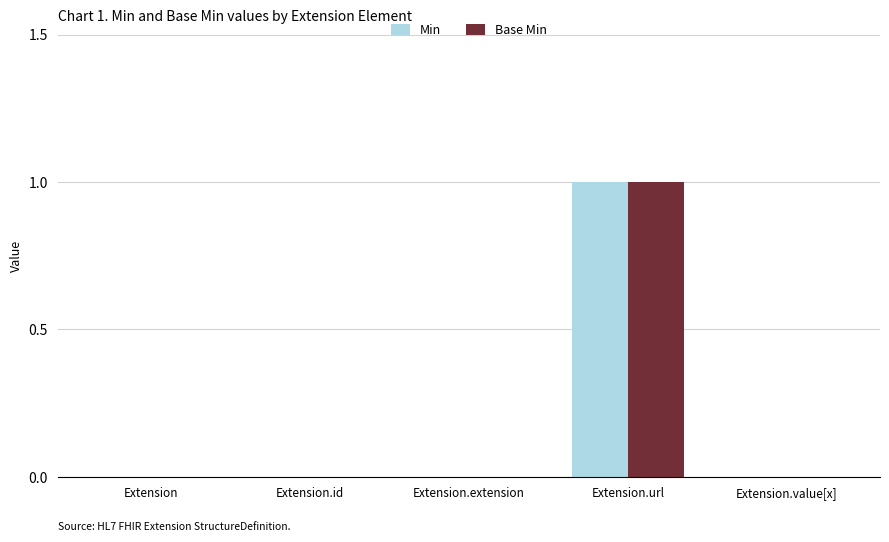

True or false: Min has a value of 0 at Extension.extension.

True